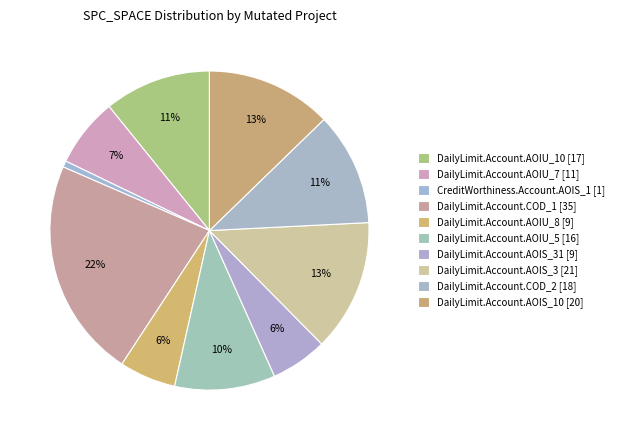

To the nearest percent, what is the difference between the largest and smallest slice percentages?

22%